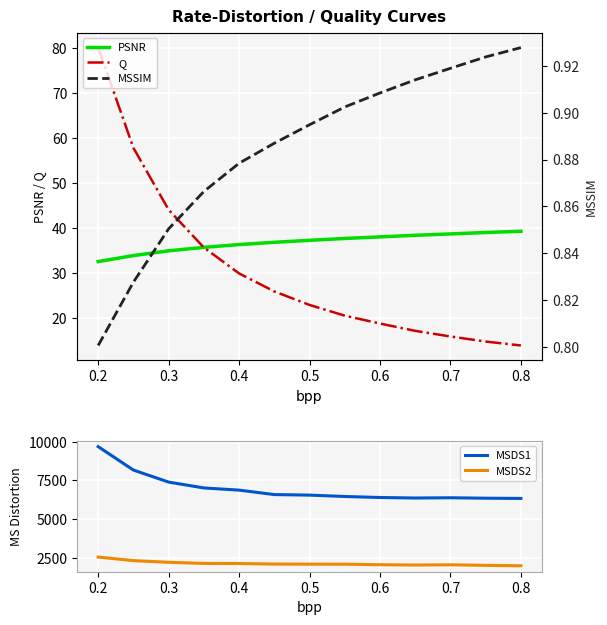

What is the sum of the PSNR values at 0.8 and 0.4?

75.5